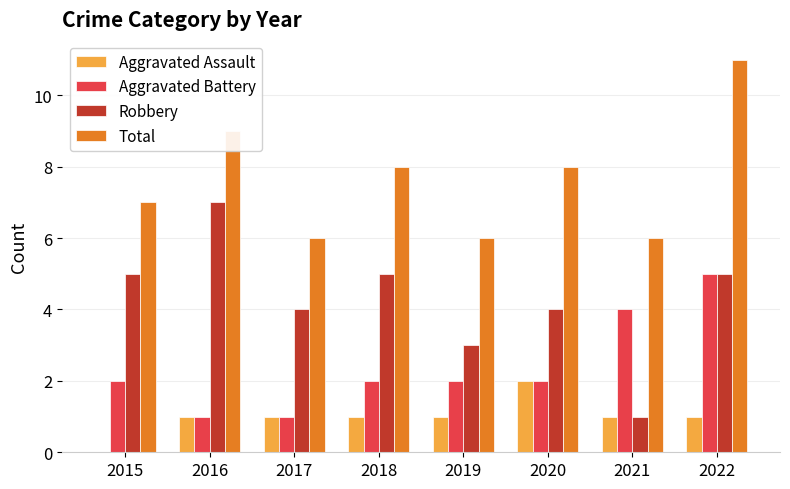

What are all the series names shown in the legend?

Aggravated Assault, Aggravated Battery, Robbery, Total